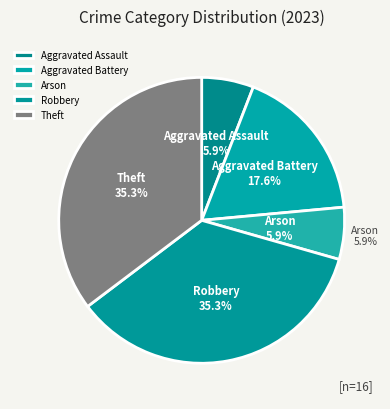

Count the number of slices in the pie.

5